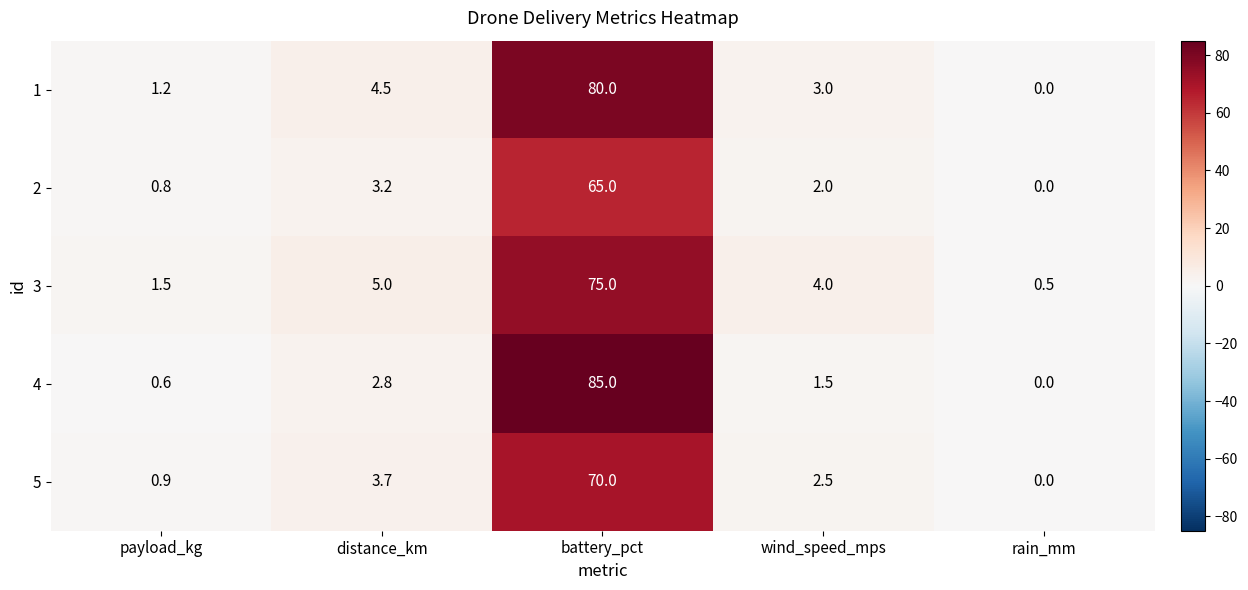

Which series has the widest spread of values?

4